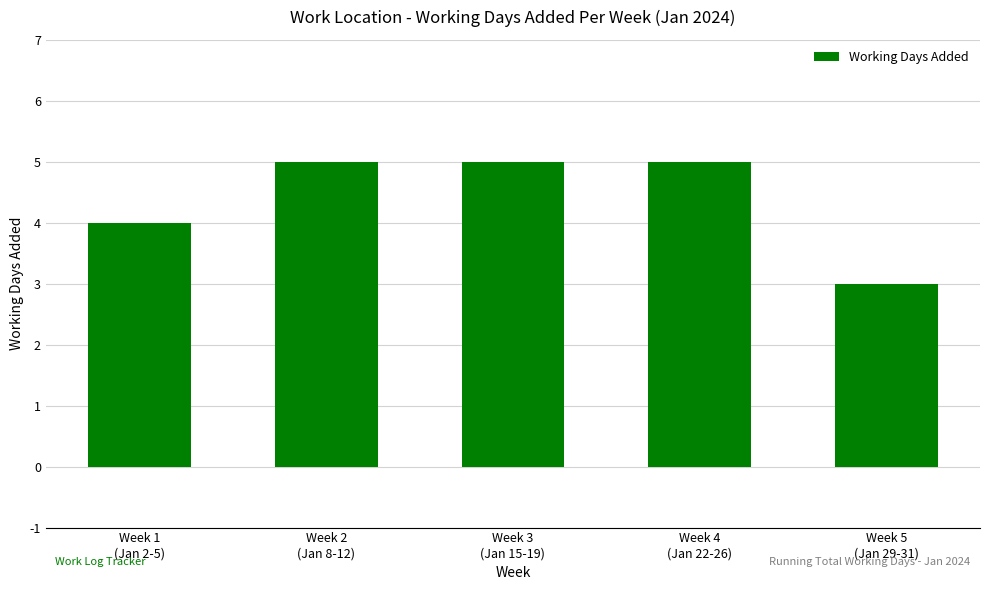

What is the value of the 1st bar from the left?

4